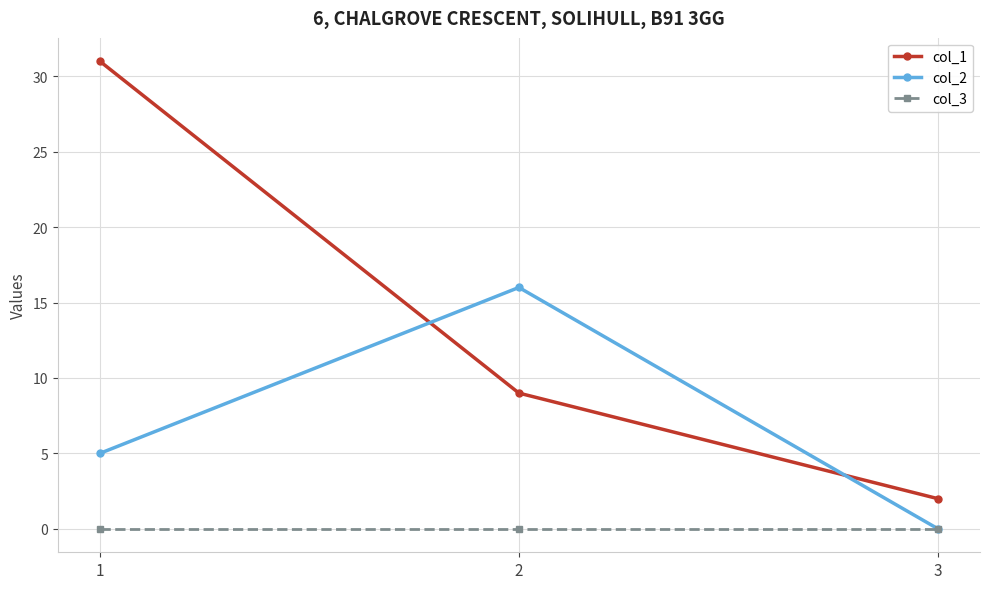

What are all the series names shown in the legend?

col_1, col_2, col_3